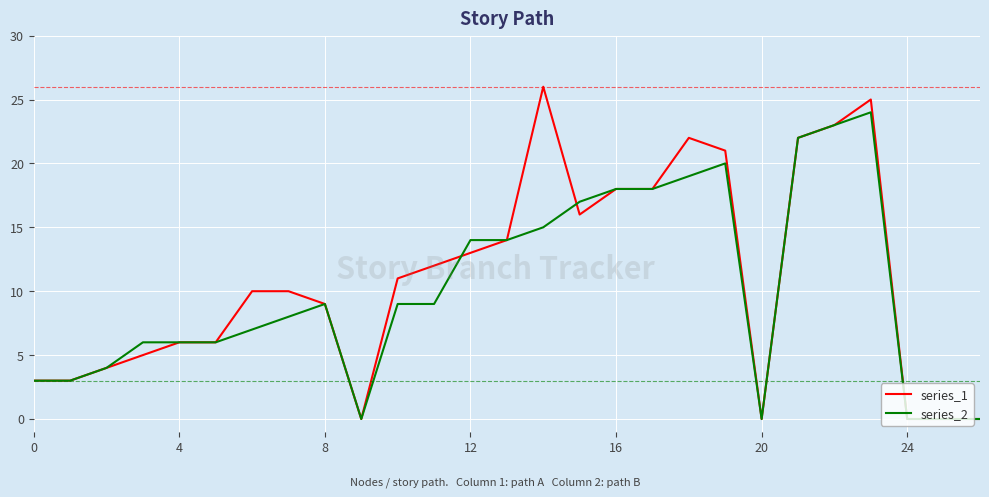

True or false: series_1 has a value of 11 at 20.

False